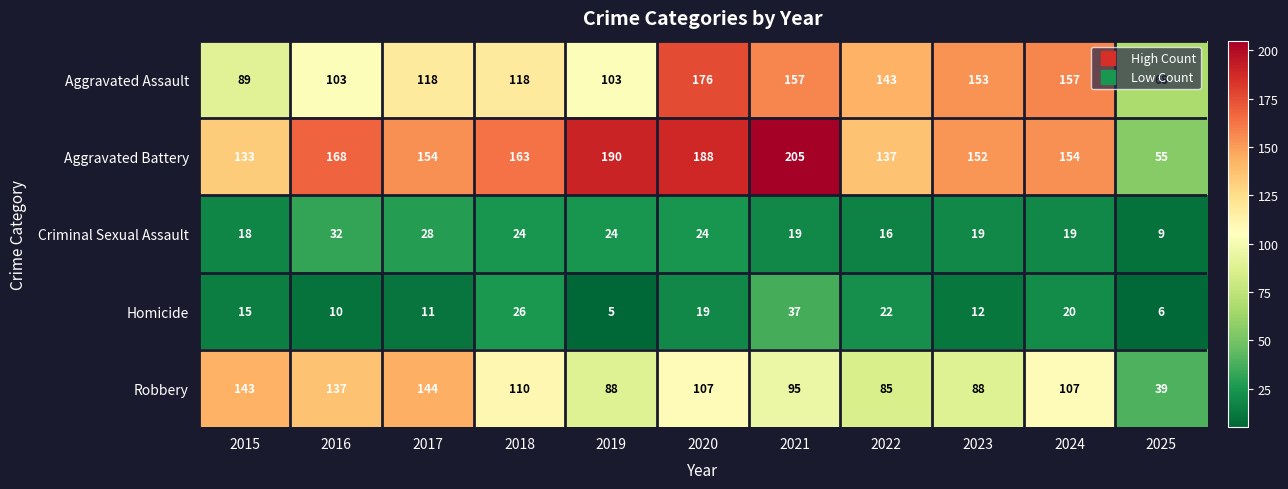

Which series has the largest total across all categories?

Aggravated Battery